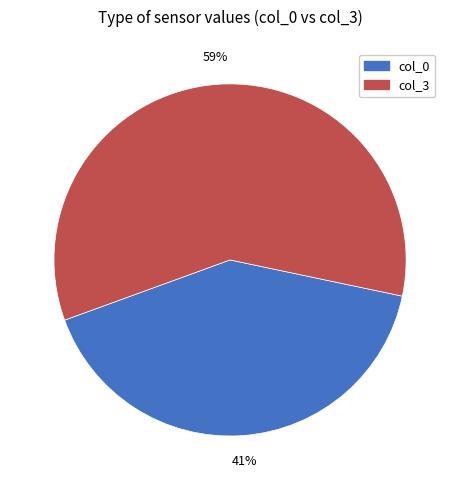

Does any single category account for the majority?

Yes